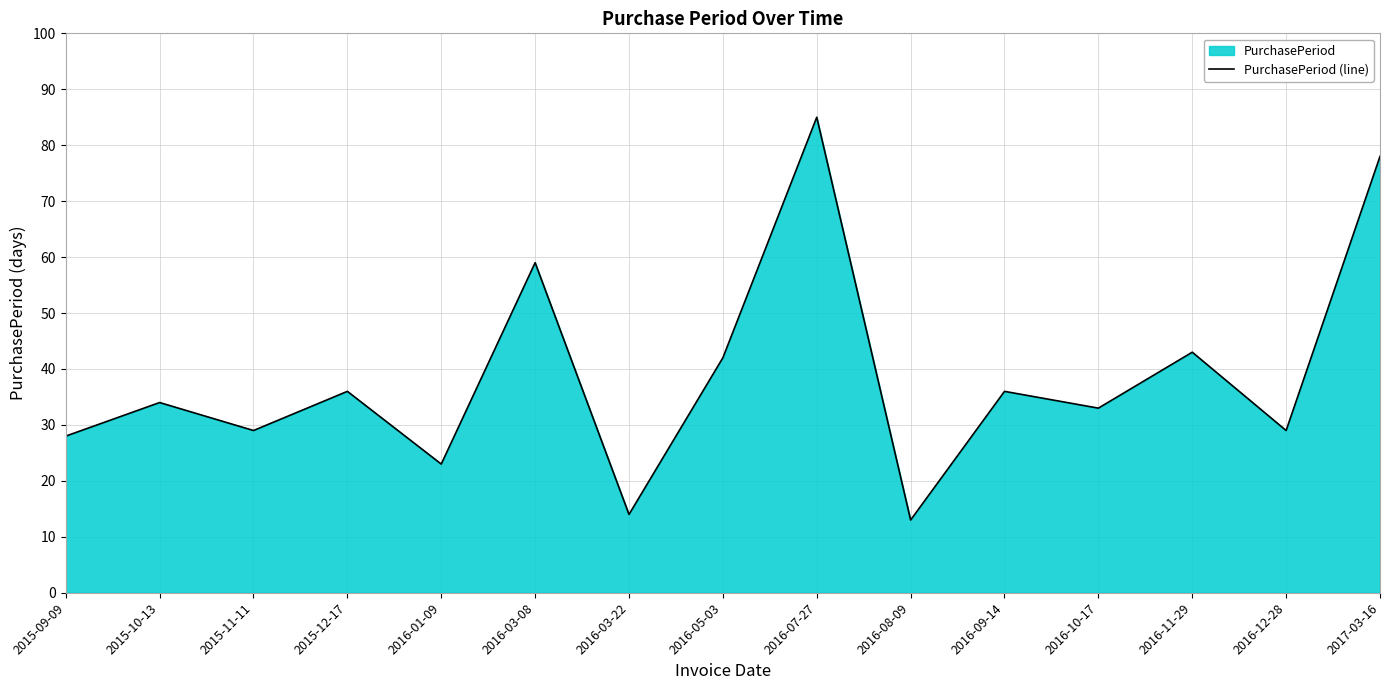

What is the value of the 12th point from the left?

33